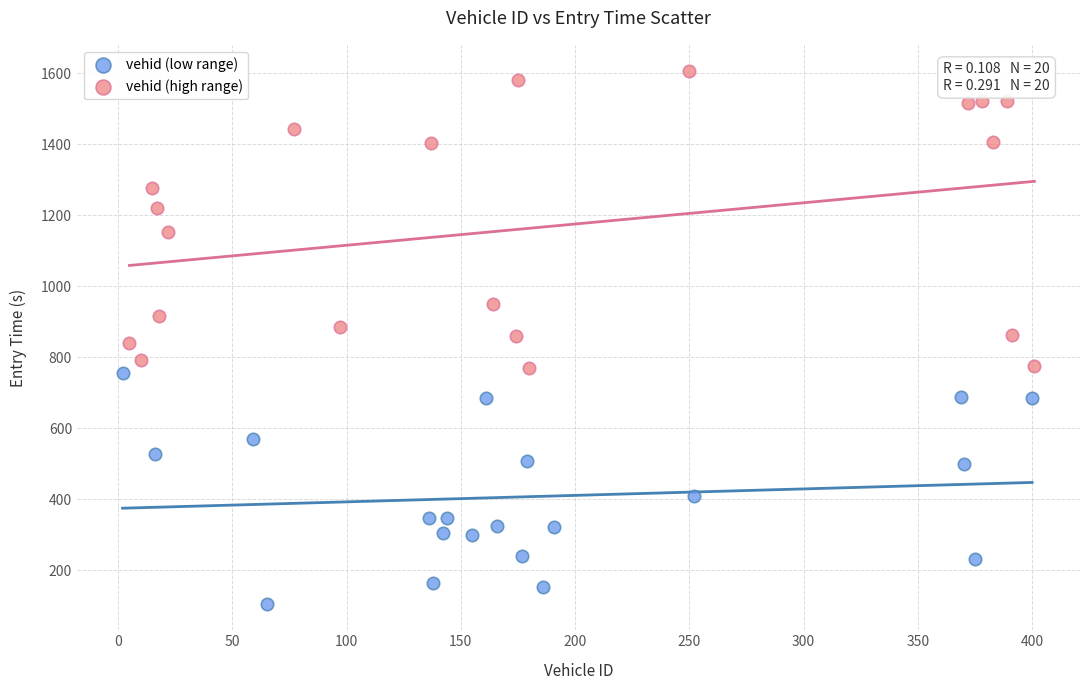

Which series contains the lowest Y value?

vehid (low range)